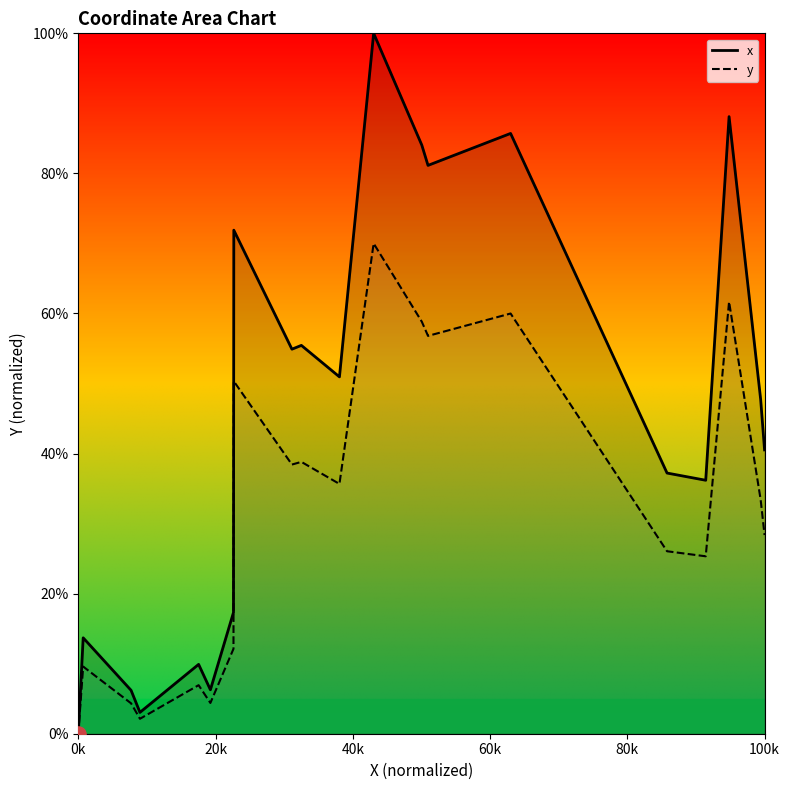

At how many categories does at least one series exceed 58?

6